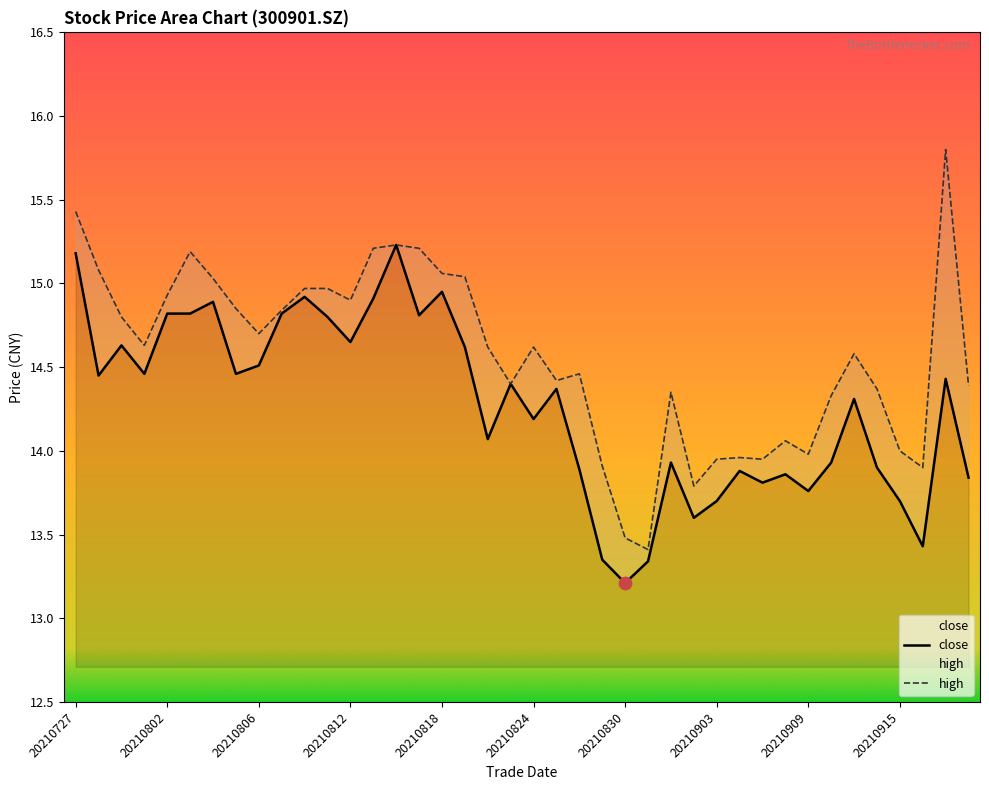

Which series contains the highest Y value?

high